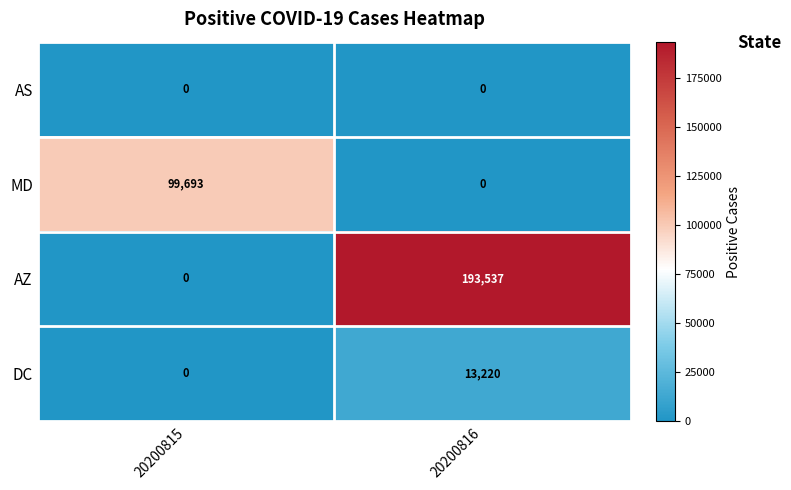

Reading left to right, list all the values displayed in this chart.

AS: 20200815=0	20200816=0
MD: 20200815=99693	20200816=0
AZ: 20200815=0	20200816=193537
DC: 20200815=0	20200816=13220